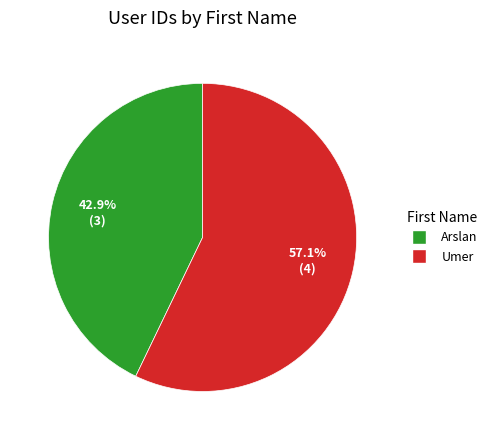

What is the smallest slice in the pie chart?

Arslan